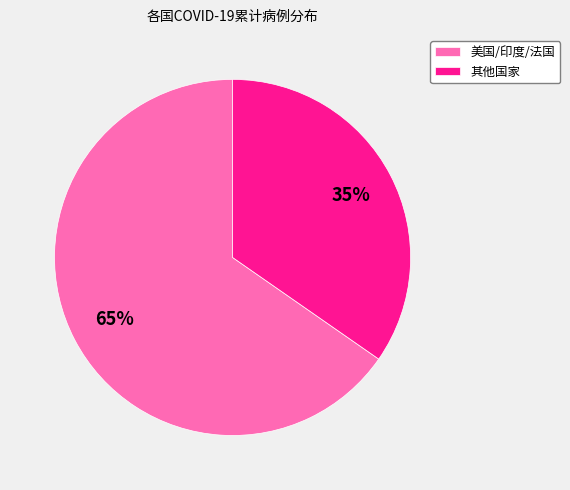

To the nearest percent, what is the combined percentage of 其他国家 and 美国/印度/法国?

100%